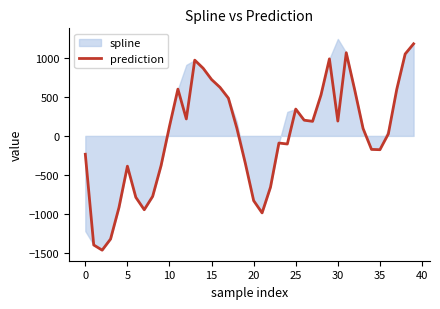

What is the difference between the maximum and minimum values?

2649.0